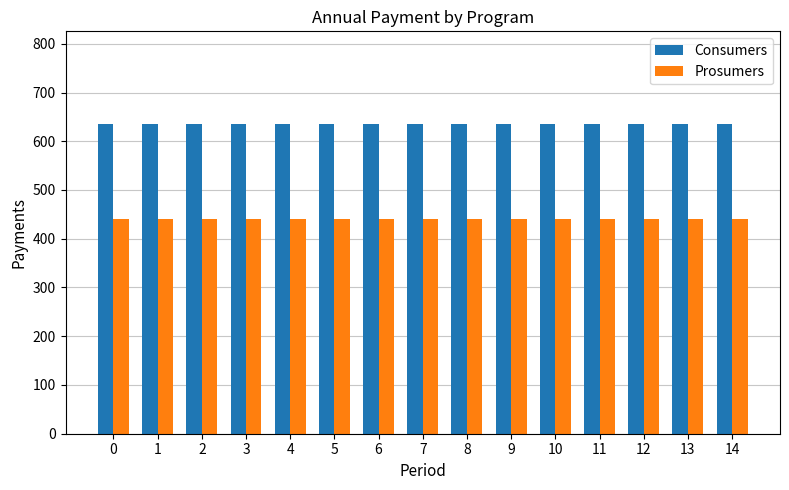

Reading left to right, extract all data points from this chart.

Consumers: 635	635	635	635	635	635	635	635	635	635	635	635	635	635	635
Prosumers: 440	440	440	440	440	440	440	440	440	440	440	440	440	440	440